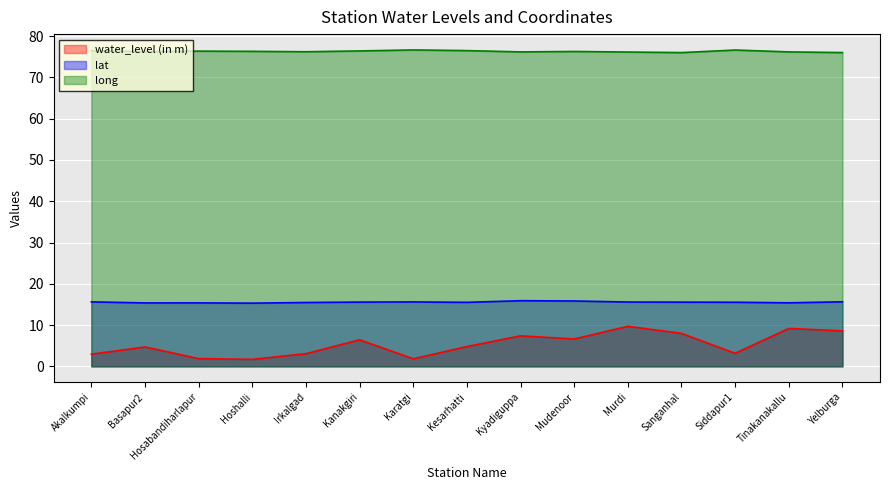

Where is long nearest to the value 76?

Sanganhal